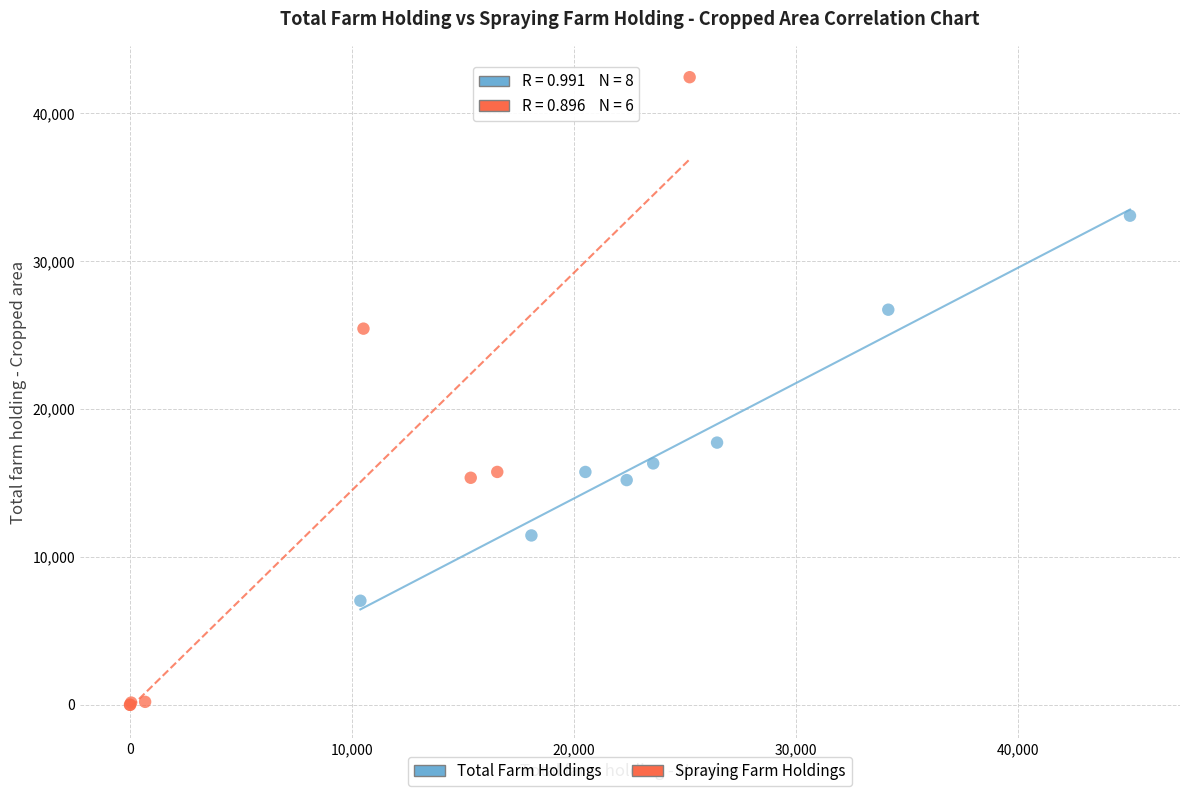

Which series contains the lowest Y value?

Spraying Farm Holdings